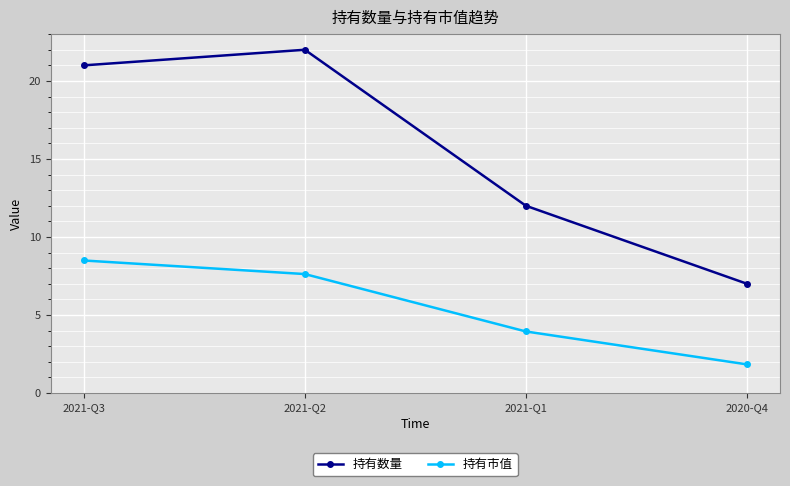

What is the spread (max minus min) of values at 2021-Q1?

8.1